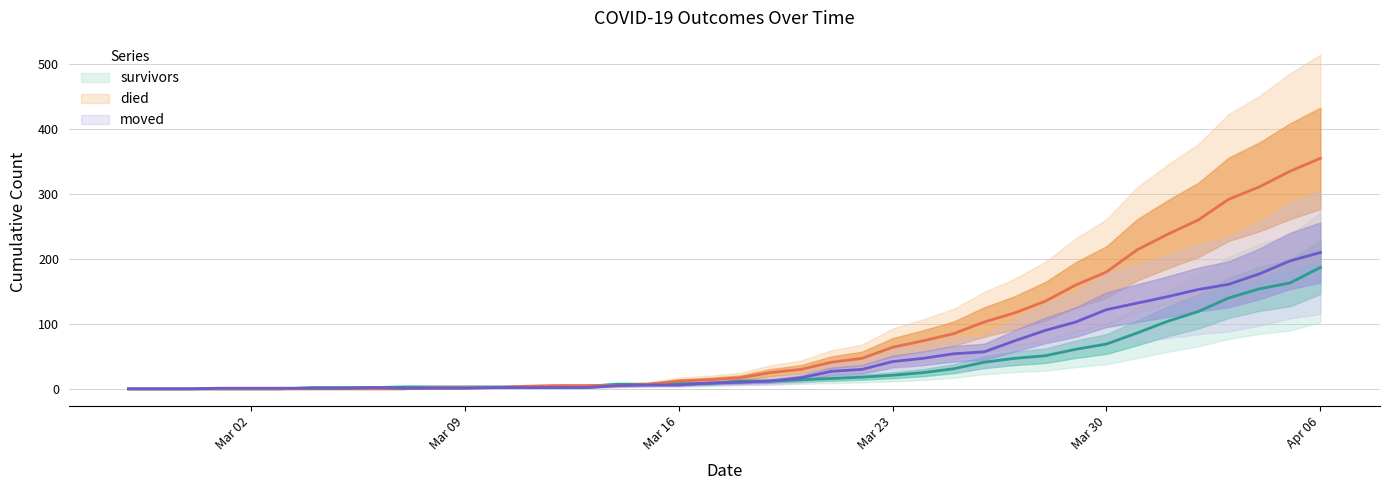

What is the highest value of the died series?

355